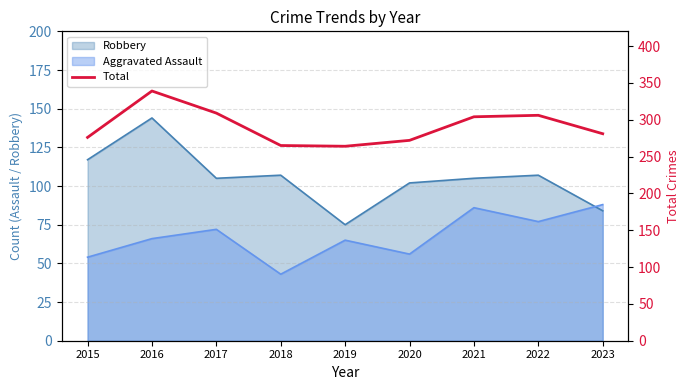

Rank the categories by value from highest to lowest.

2016, 2017, 2022, 2021, 2023, 2015, 2020, 2018, 2019